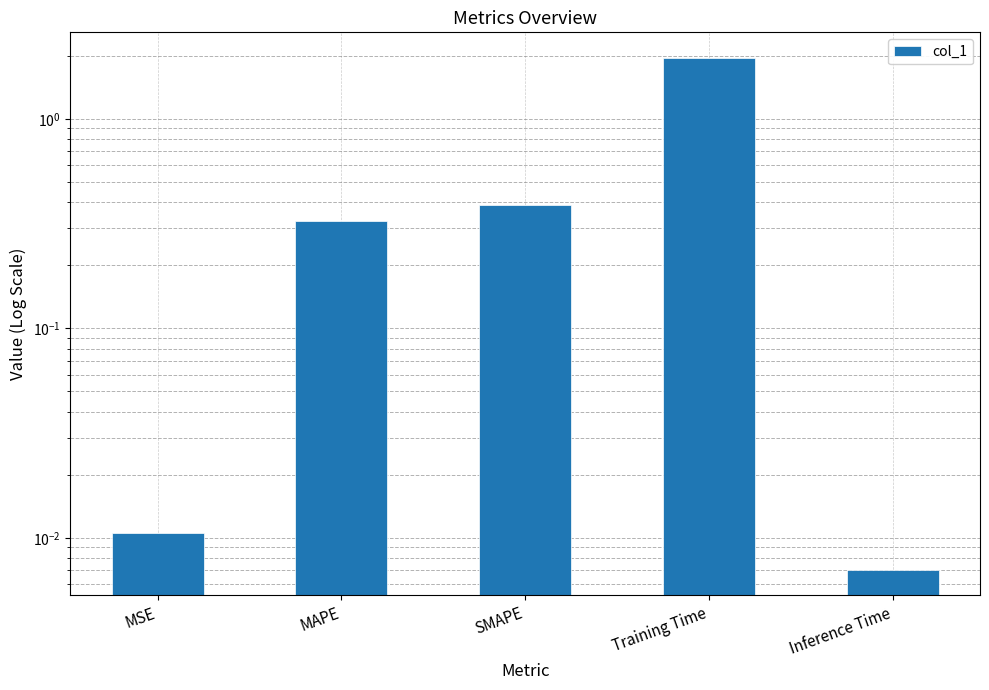

Where is the data nearest to the value 0?

Inference Time